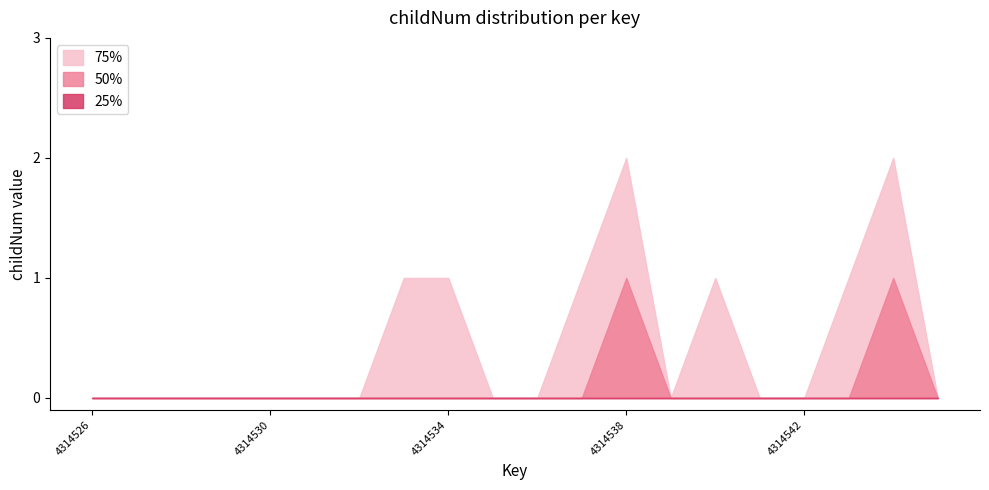

Does the chart have visible grid lines?

No